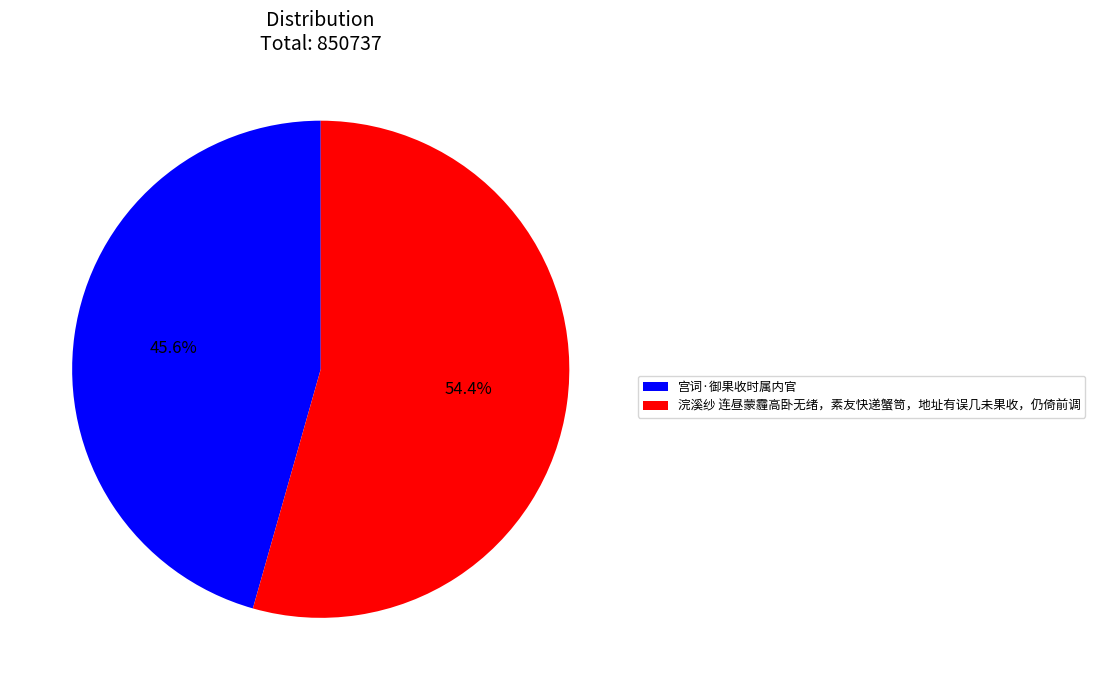

Which category has the smallest portion of the pie?

宫词·御果收时属内官